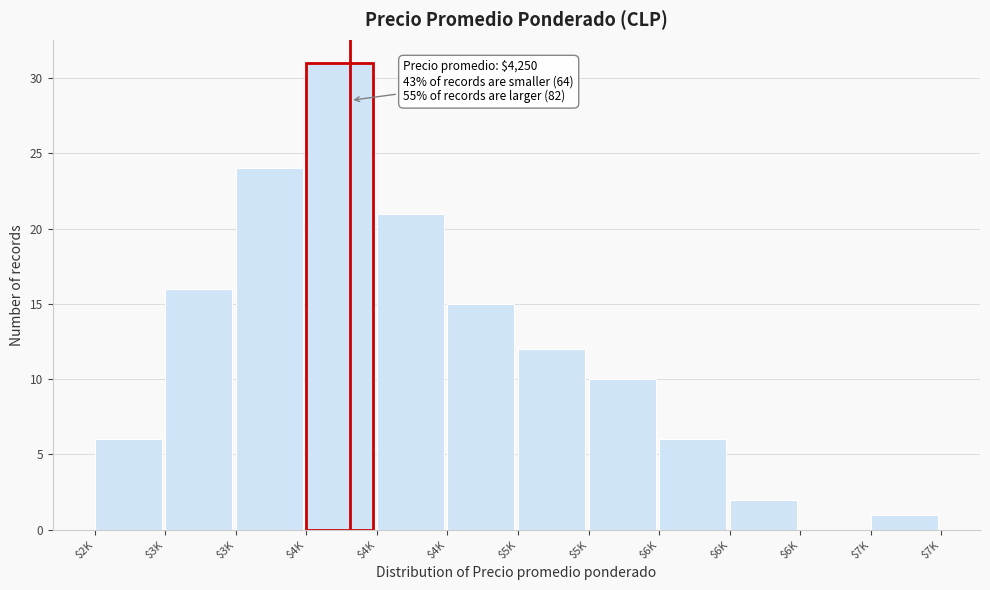

Are the bars horizontal?

No